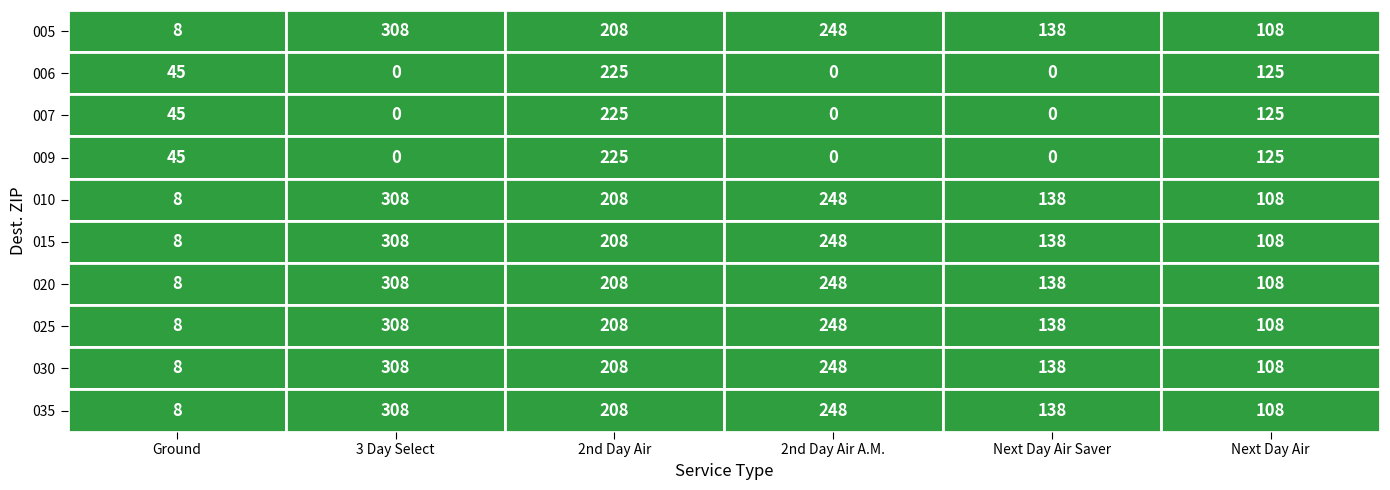

The value of 020 at Ground is 8. True or false?

True